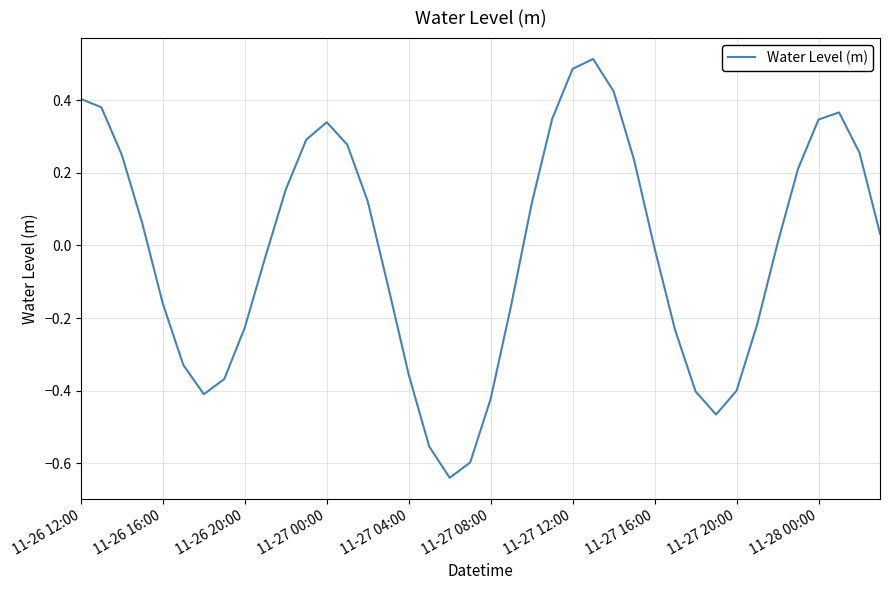

How many negative values are there?

19